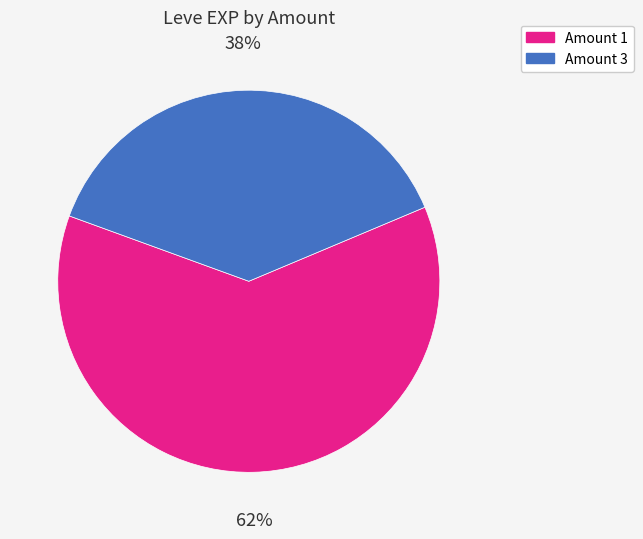

To the nearest percent, what is the average slice percentage?

50%